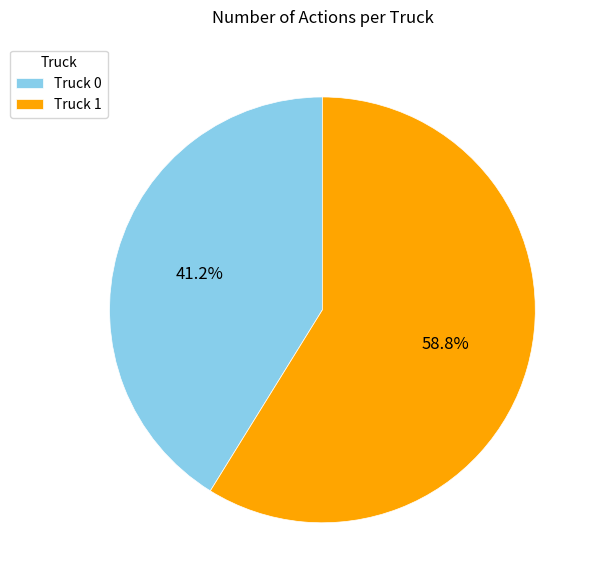

Count the number of slices in the pie.

2